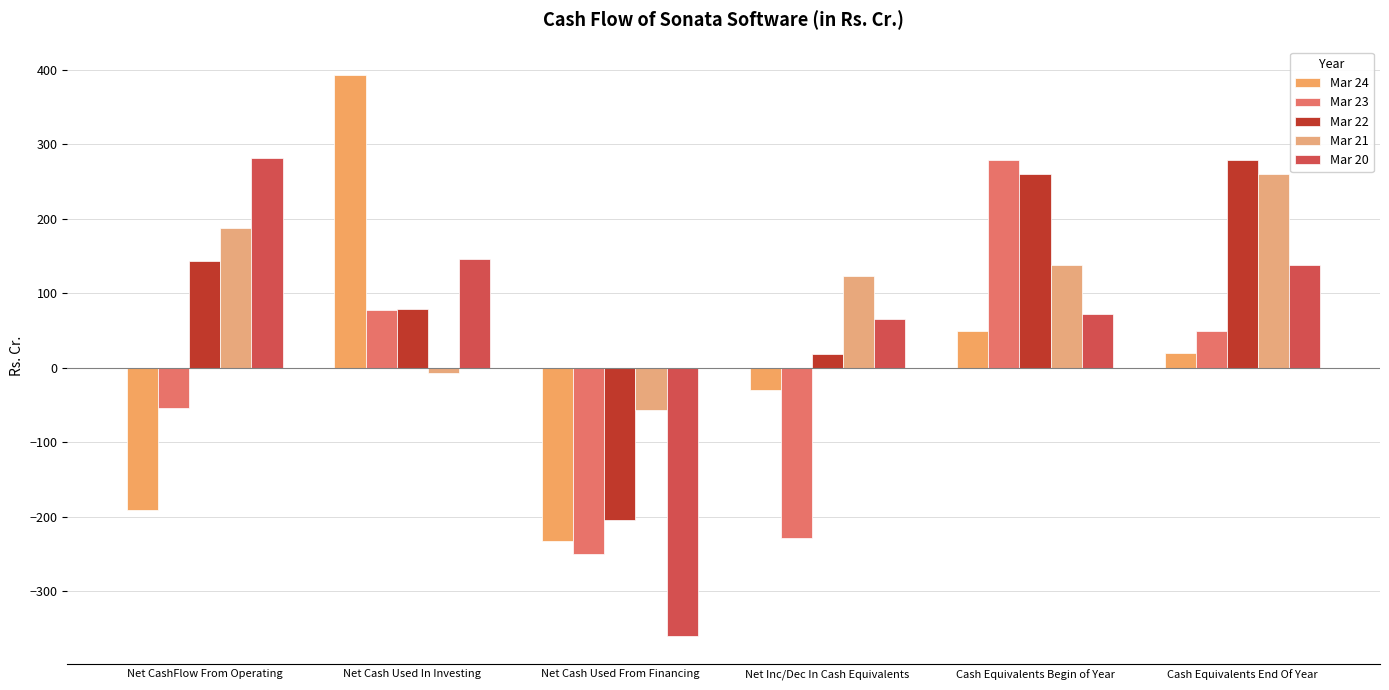

What are all the series names shown in the legend?

Mar 24, Mar 23, Mar 22, Mar 21, Mar 20